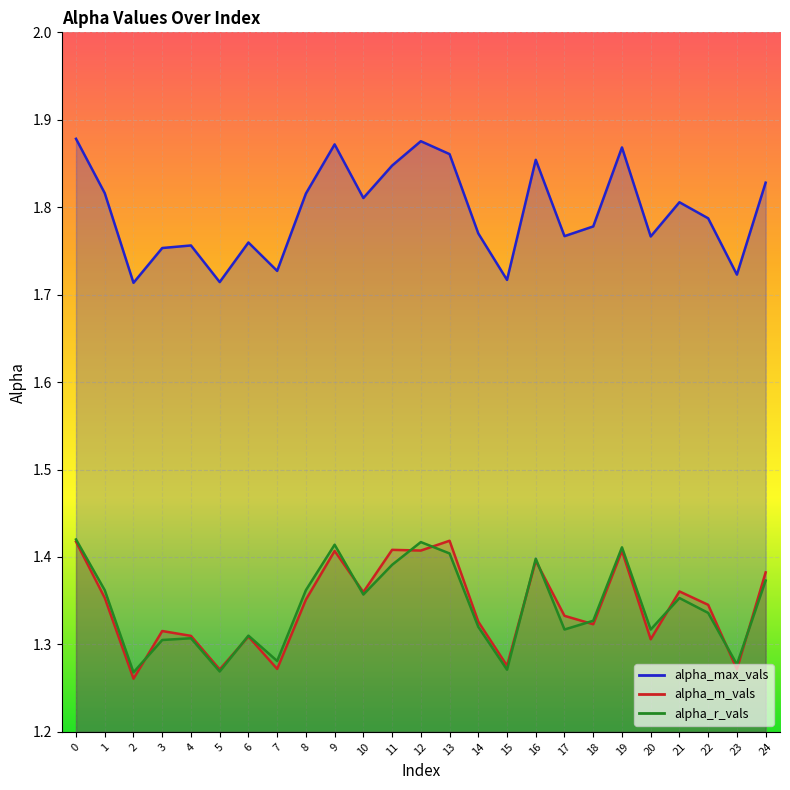

In alpha_r_vals, how many points are lower than both neighbors (excluding endpoints)?

8